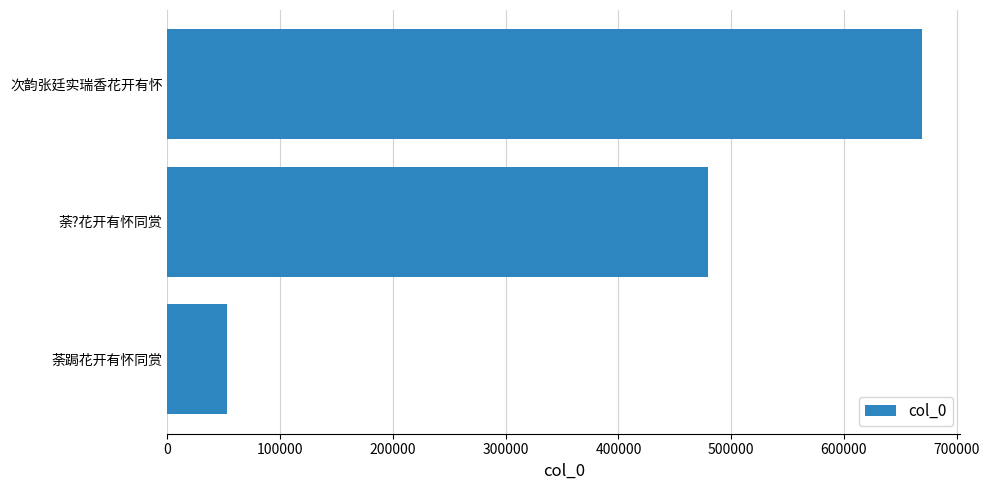

What is the maximum value shown in the chart?

669608